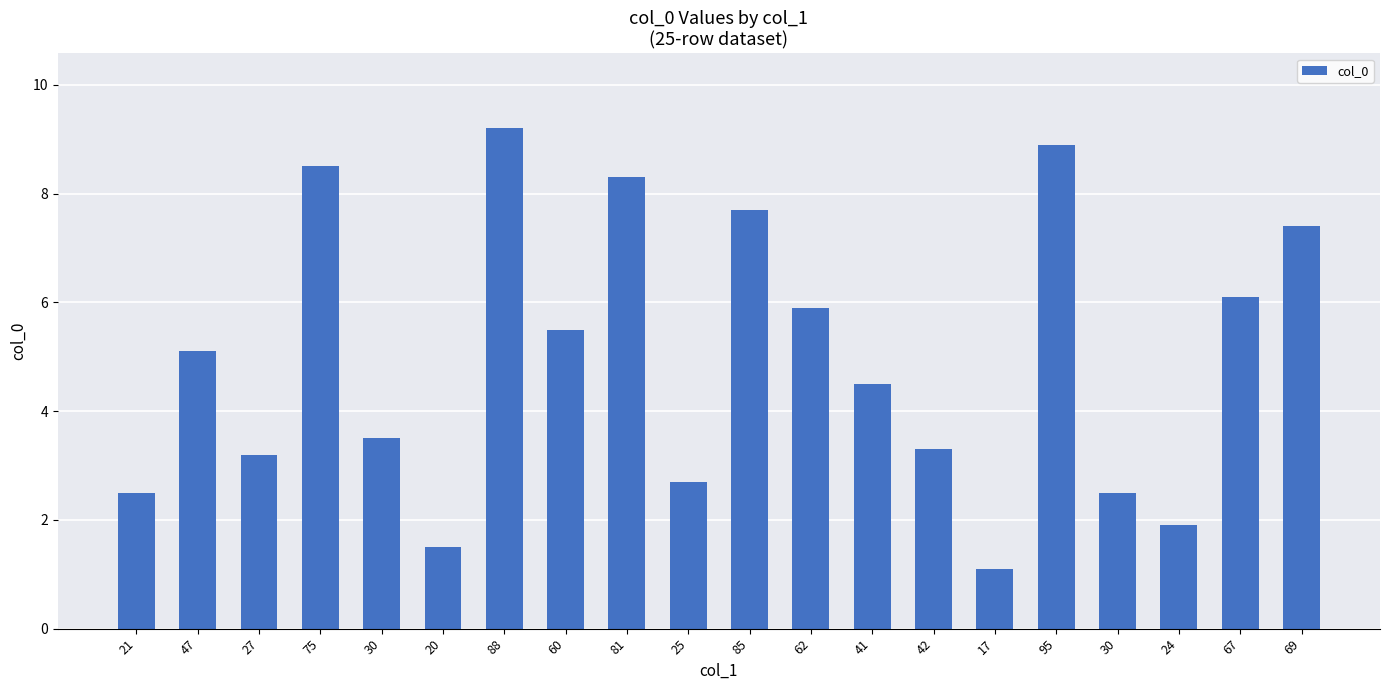

How many distinct data groups are displayed?

1